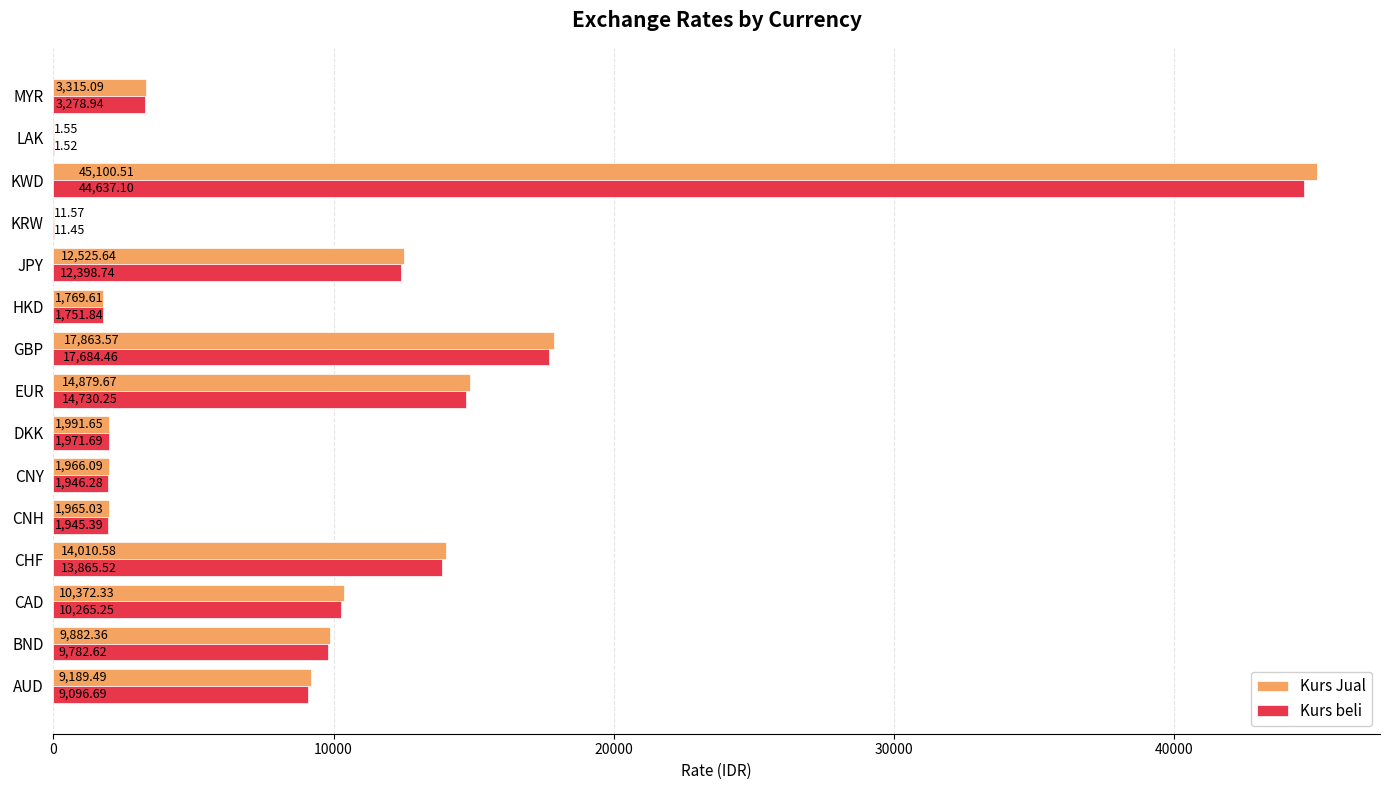

At which label does Kurs Jual reach its peak?

KWD